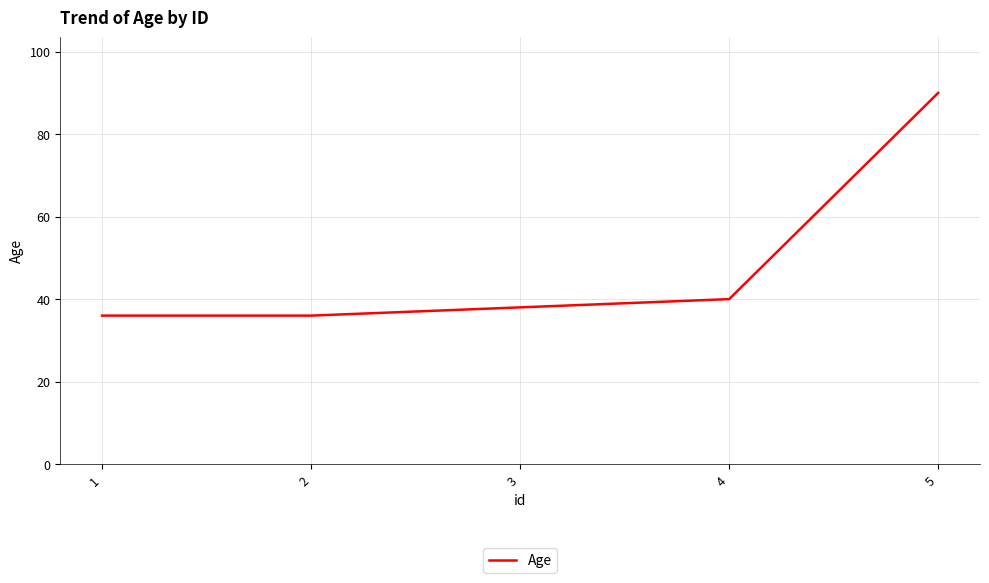

Reading left to right, list all the values displayed in this chart.

1=36	2=36	3=38	4=40	5=90